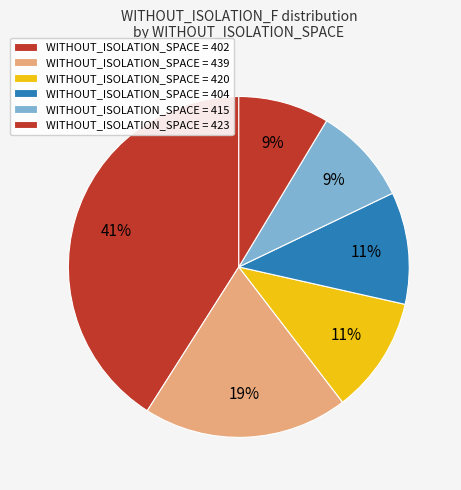

Count the number of slices in the pie.

6